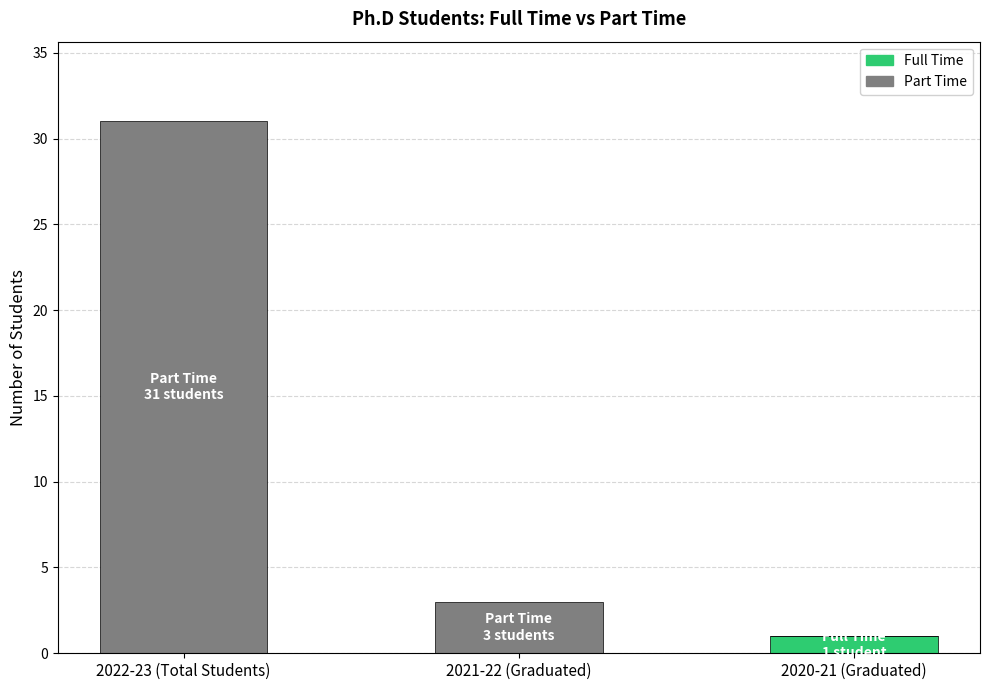

At which category is the sum across all series the highest?

2022-23 (Total Students)